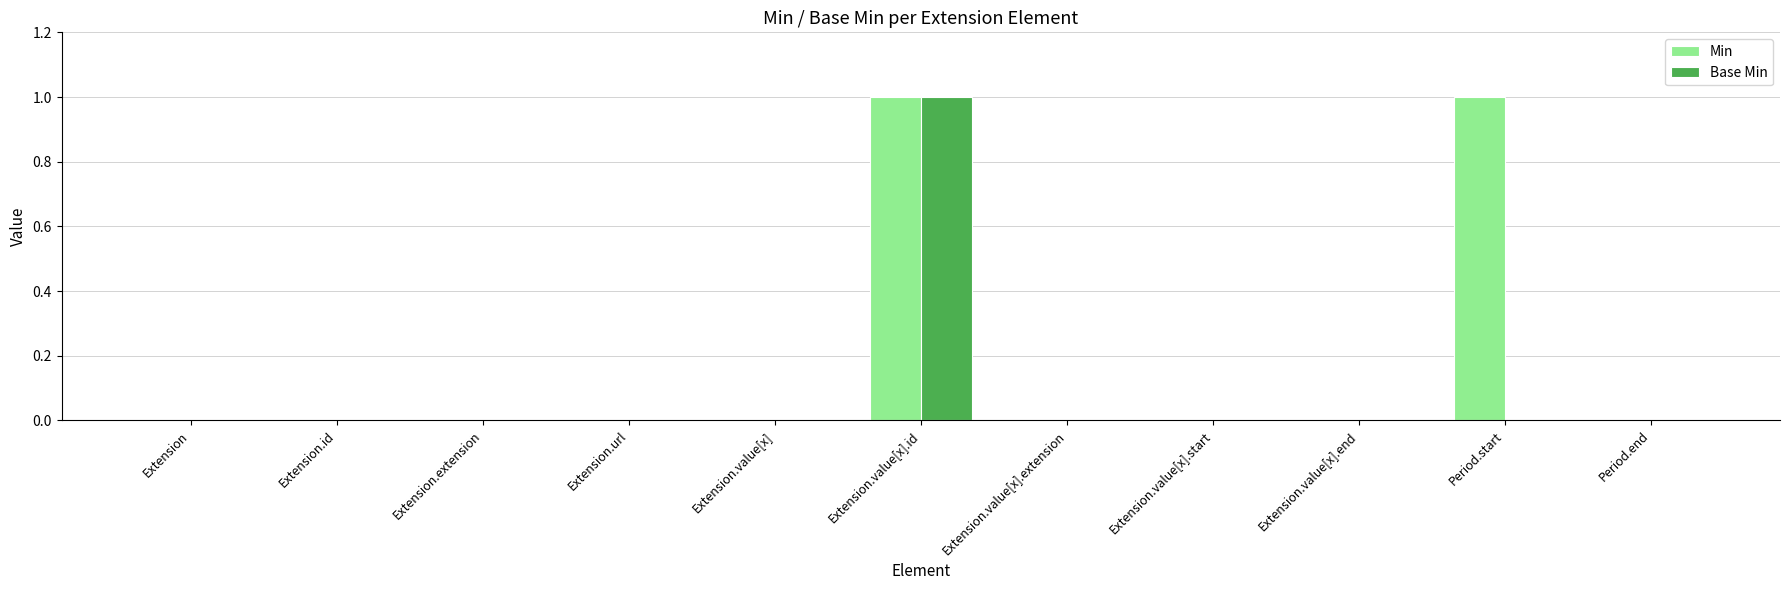

At which category is the sum across all series the highest?

Extension.value[x].id